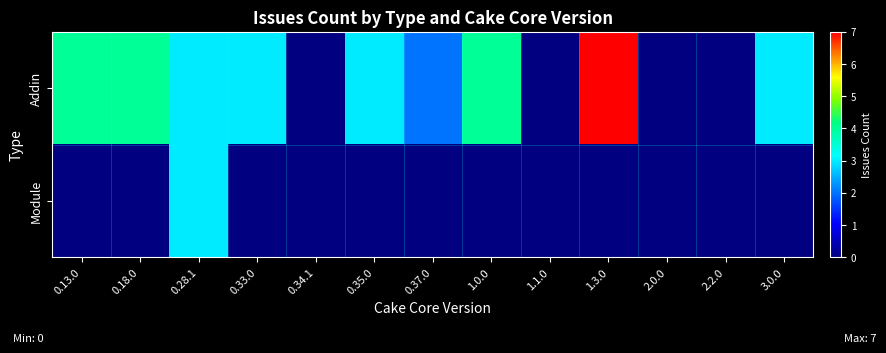

At how many categories does at least one series exceed 4?

1